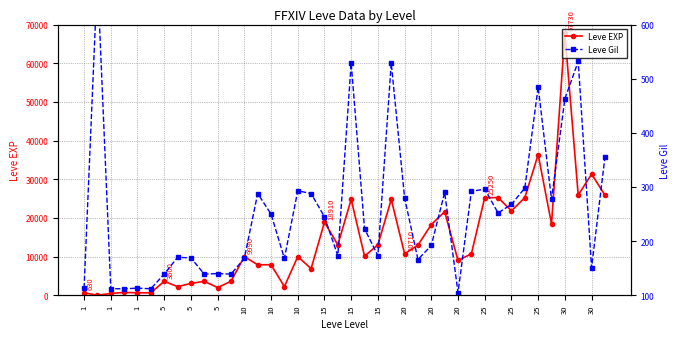

What is the average value of the Leve Gil series?

254